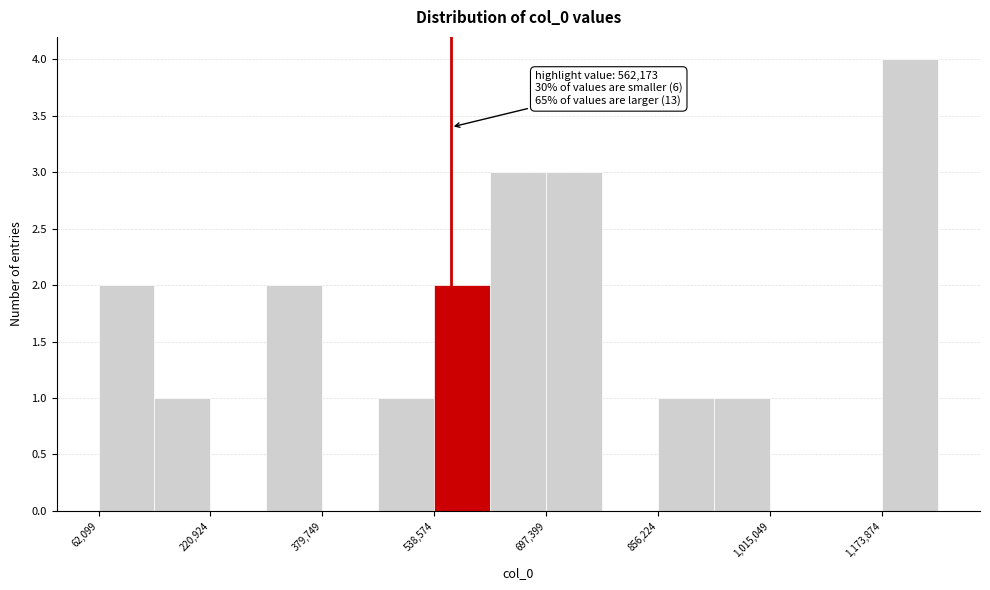

Read against the x-axis, roughly where is the centre of the tallest bar?

1220000